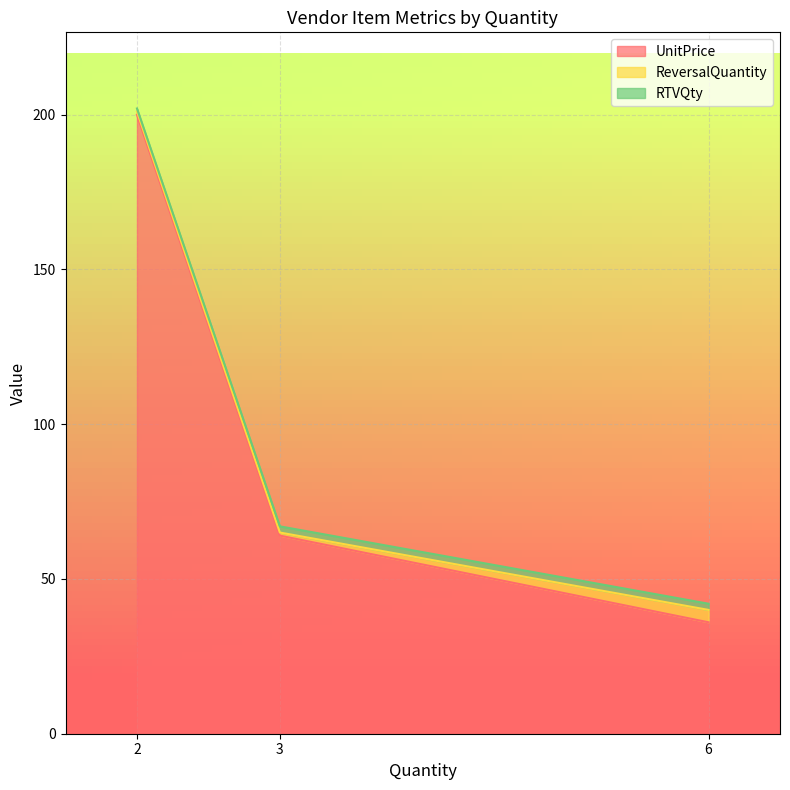

What is the highest value of the UnitPrice series?

200